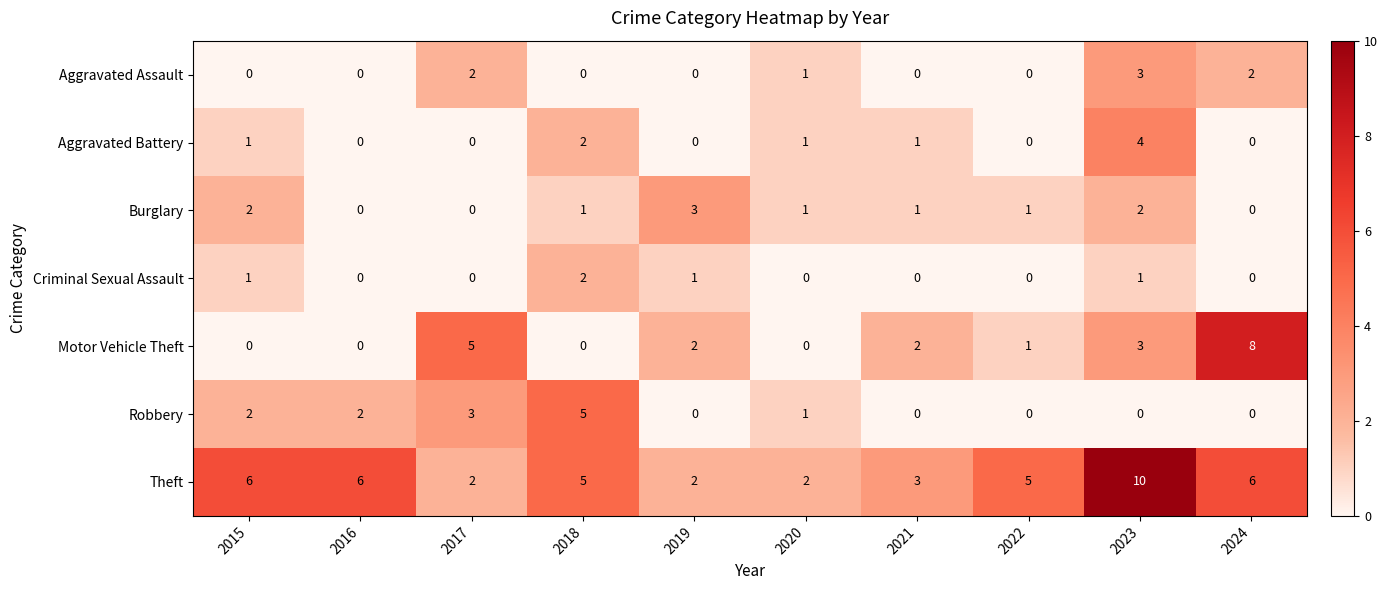

Which category has the highest value in the Criminal Sexual Assault series?

2018